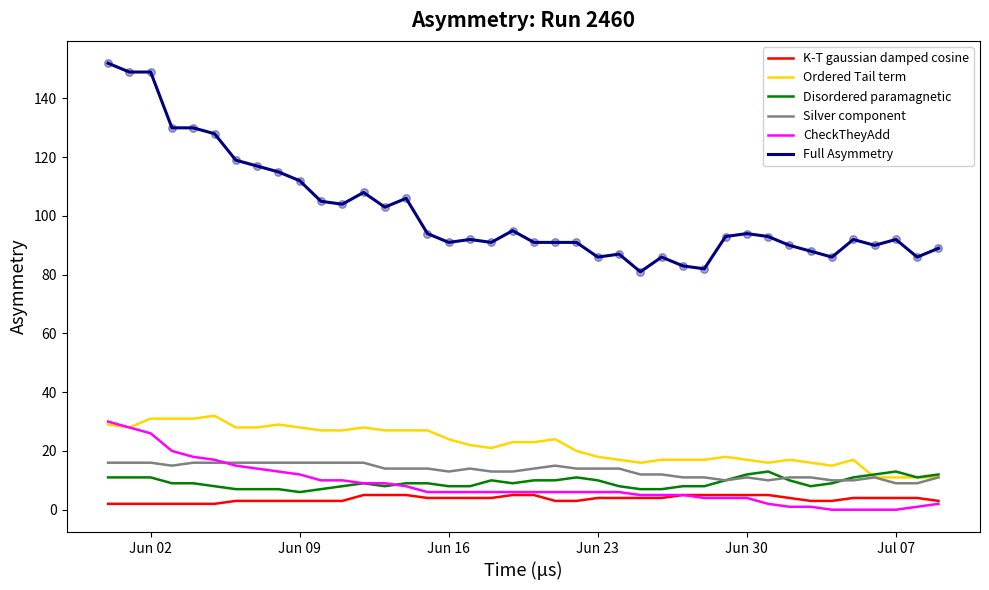

What is the minimum value for Ordered Tail term?

11